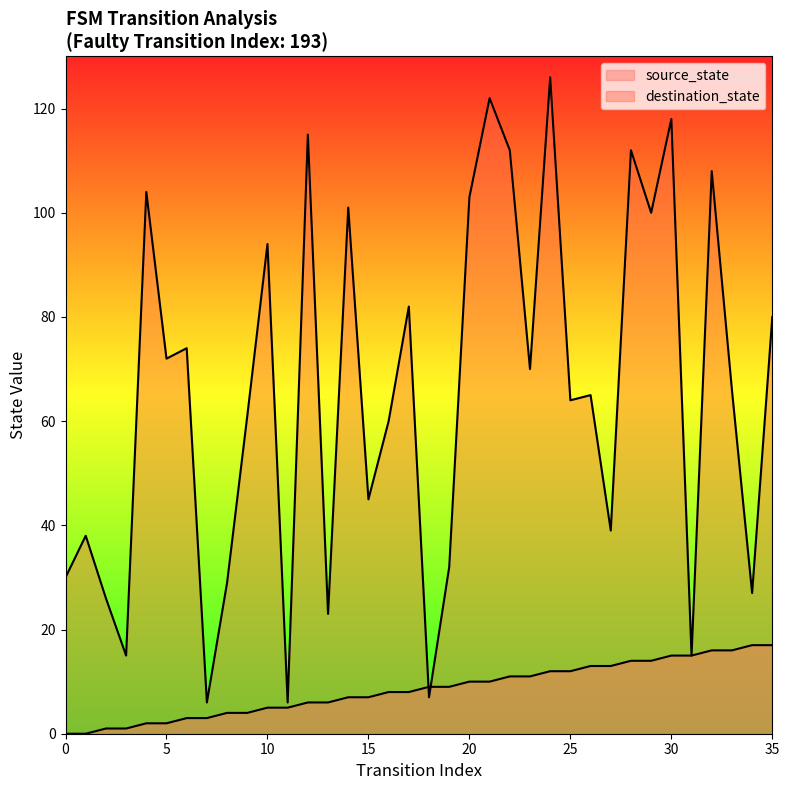

At how many categories does at least one series exceed 16?

31